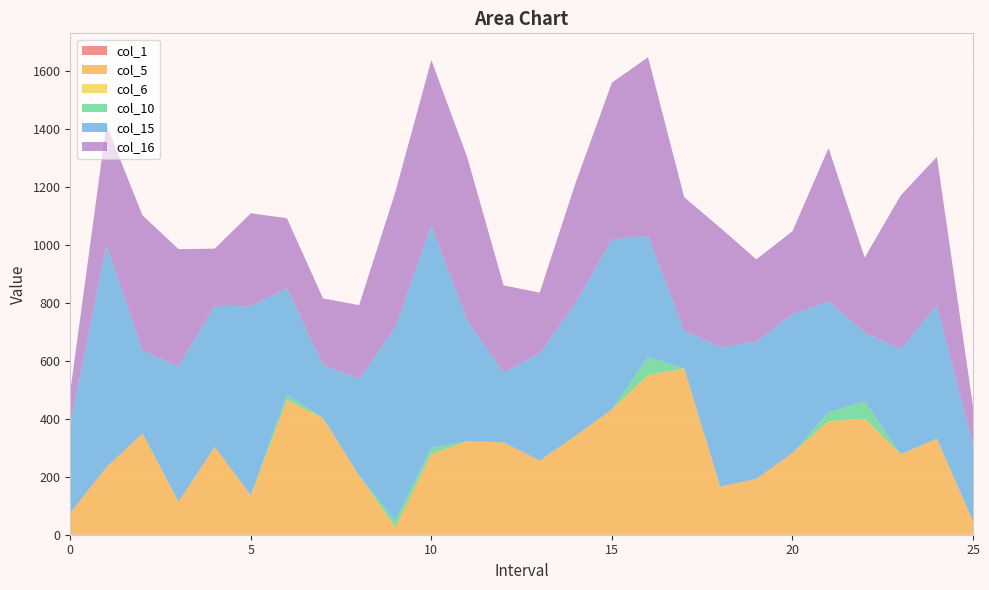

Reading left to right, extract all data points from this chart.

col_1: 0	0	0	0	0	0	0	0	0	0	0	0	0	0	0	0	0	0	0	0	0	0	0	0	0	0
col_5: 75	233	350	114	304	136	465	403	204	26	279	323	319	256	342	433	551	575	166	193	282	392	401	278	332	46
col_6: 0	0	0	0	0	0	0	0	0	0	0	0	0	0	0	0	0	0	0	0	0	0	0	0	0	0
col_10: 0	0	0	0	0	0	19	0	0	24	21	0	0	0	0	0	63	0	0	0	0	31	59	0	0	0
col_15: 304	766	287	467	487	653	367	184	334	668	767	416	241	369	460	587	418	129	482	474	479	383	238	363	461	263
col_16: 116	416	466	405	197	321	242	229	255	464	572	562	301	211	415	541	617	462	412	284	287	529	259	531	512	134